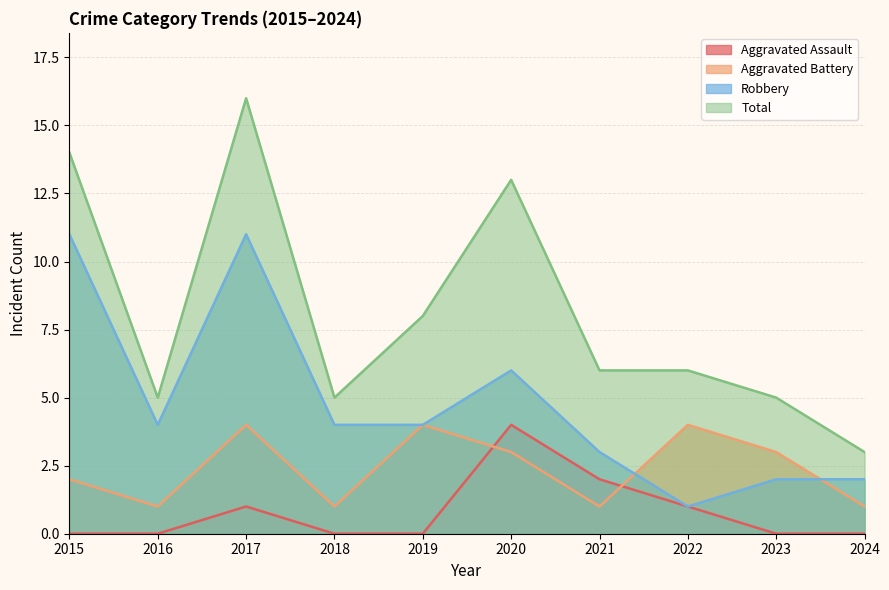

Does the chart display data point markers on the line(s)?

No